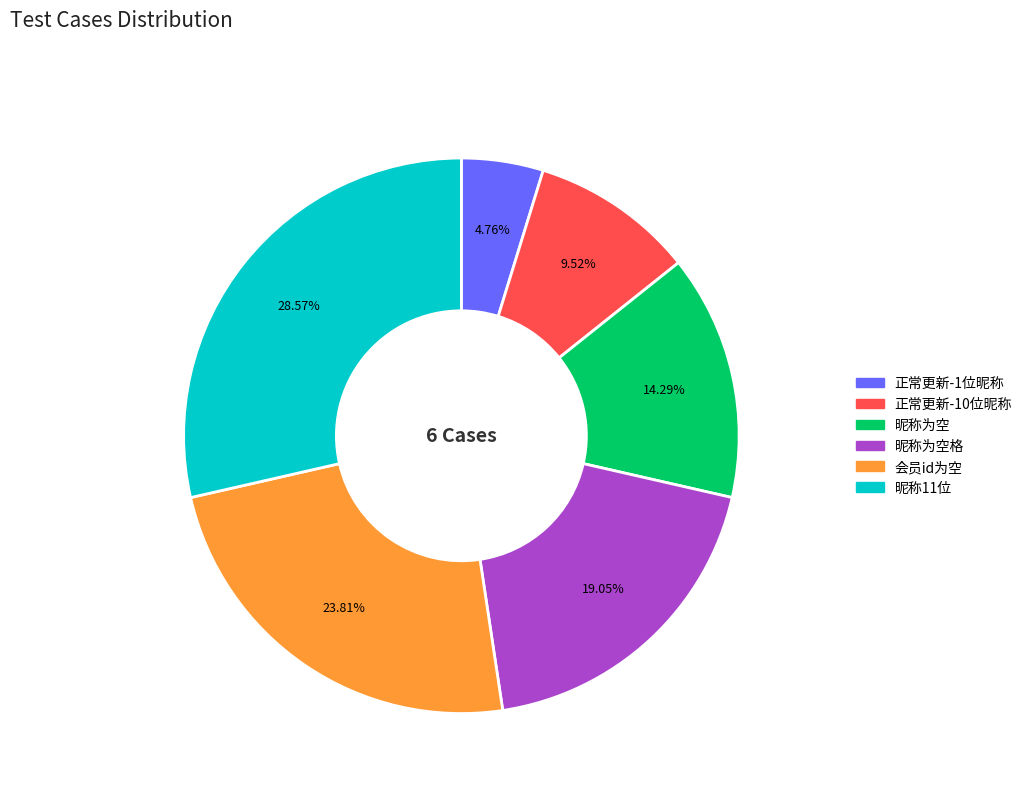

Do 正常更新-10位昵称 and 昵称为空格 together represent more than half of the pie?

No